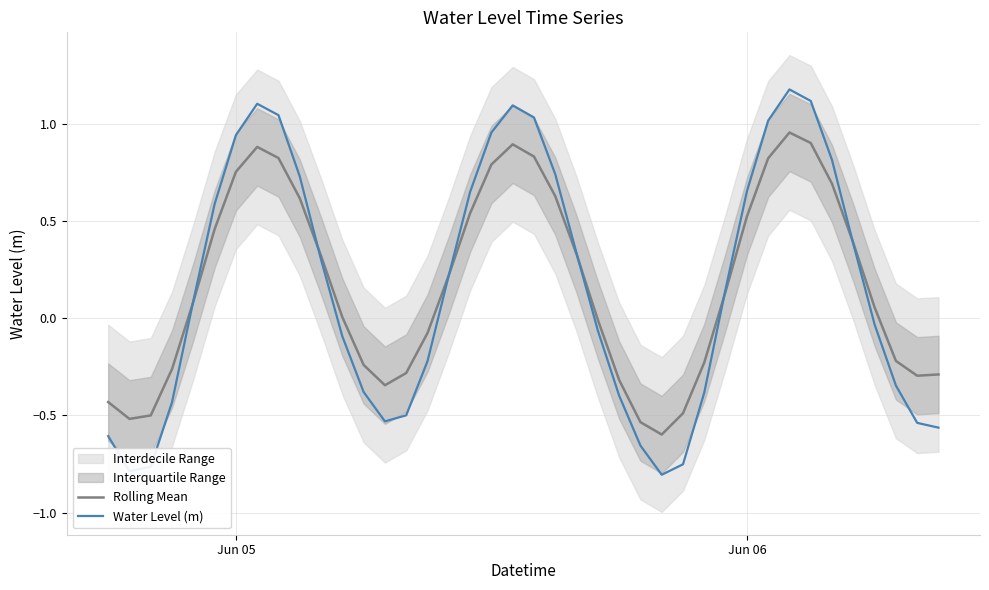

What is the value of the Rolling Mean point at the 26th from the left?

-0.5